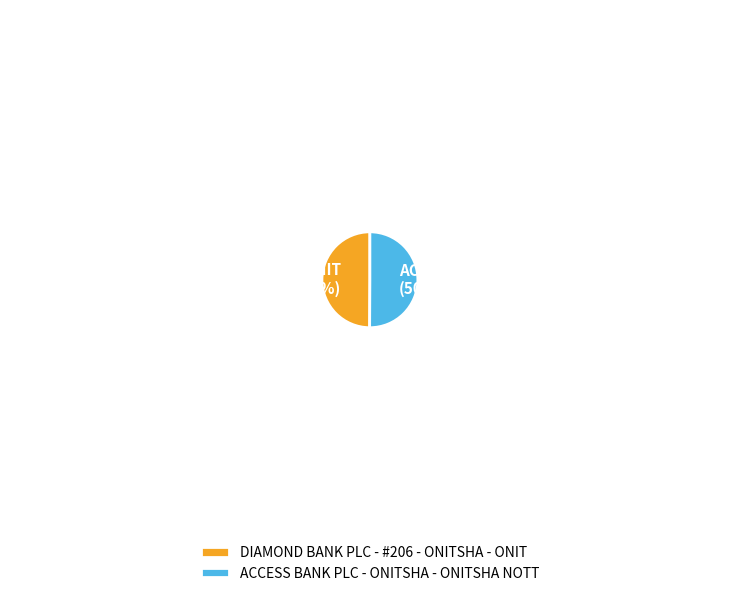

To the nearest percent, what percentage of the pie is ACCESS BANK PLC - ONITSHA - ONITSHA NOTT?

50%